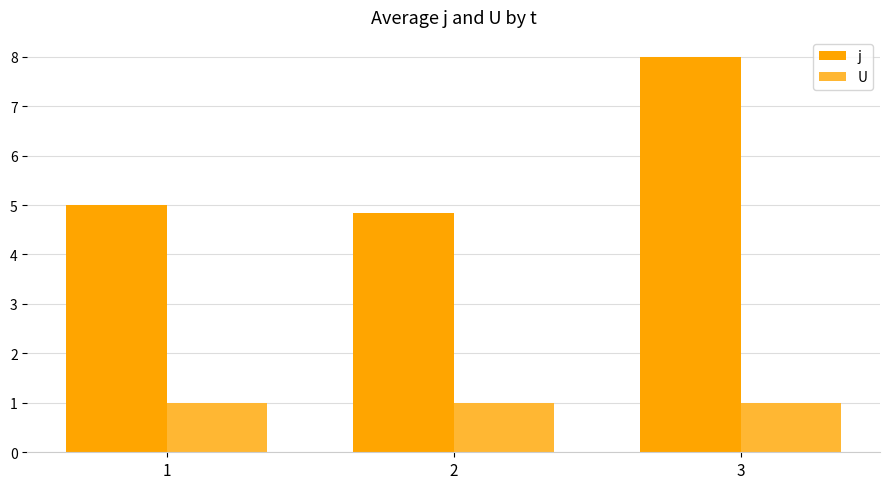

What is the difference between the j values at 1 and 2?

0.2